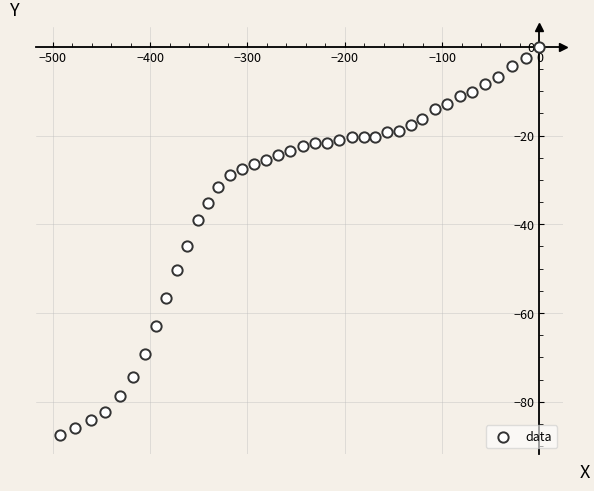

What Y value in the scatter plot is closest to -43?

-45.0